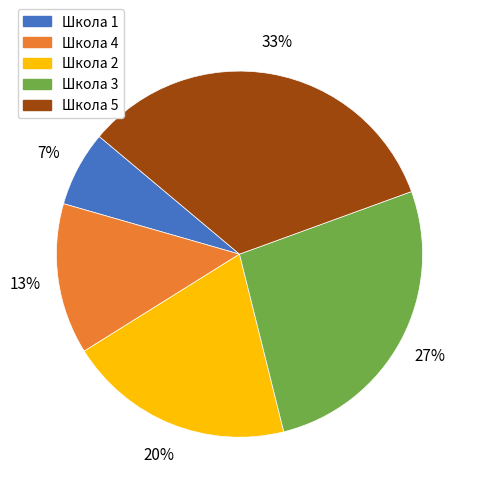

True or false: Школа 1 accounts for 21% of the total.

False